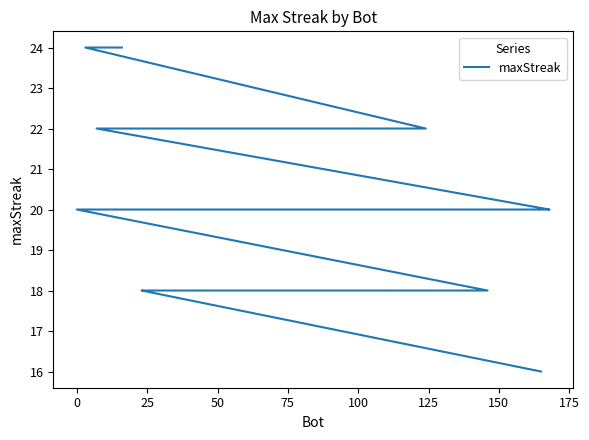

What is the difference between the maximum and minimum values?

8